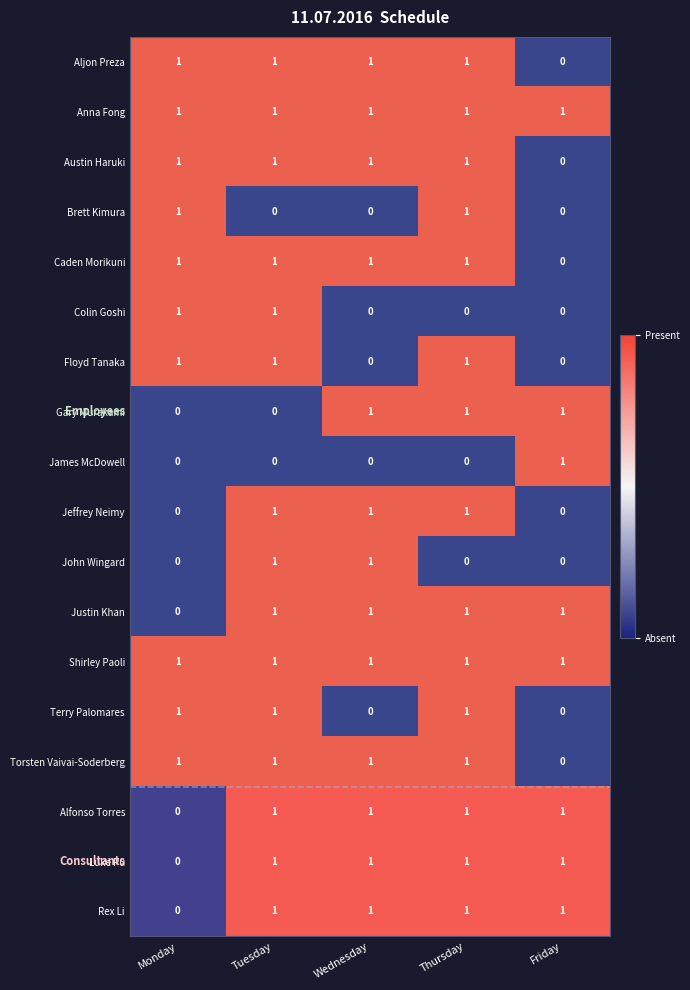

How many series are shown in this chart?

18